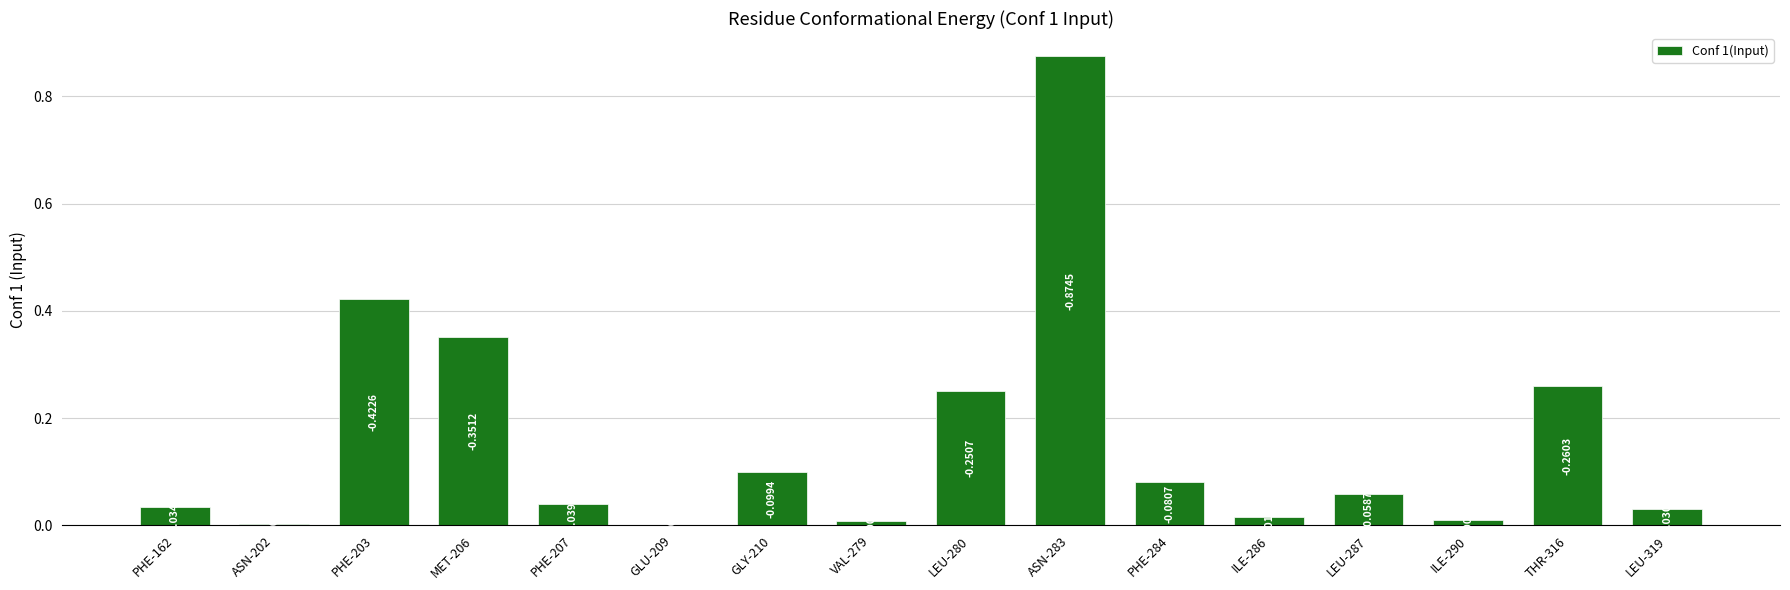

What is the change in value from PHE-162 to ASN-283?

+0.8